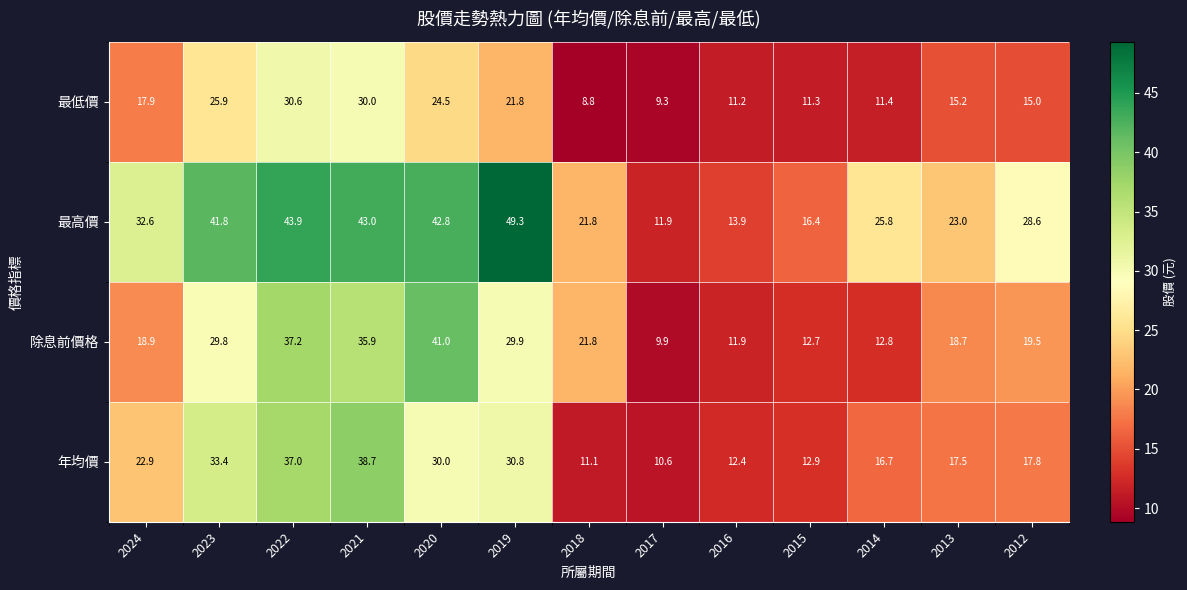

At 2020, list the series in order from largest to smallest.

最高價, 除息前價格, 年均價, 最低價